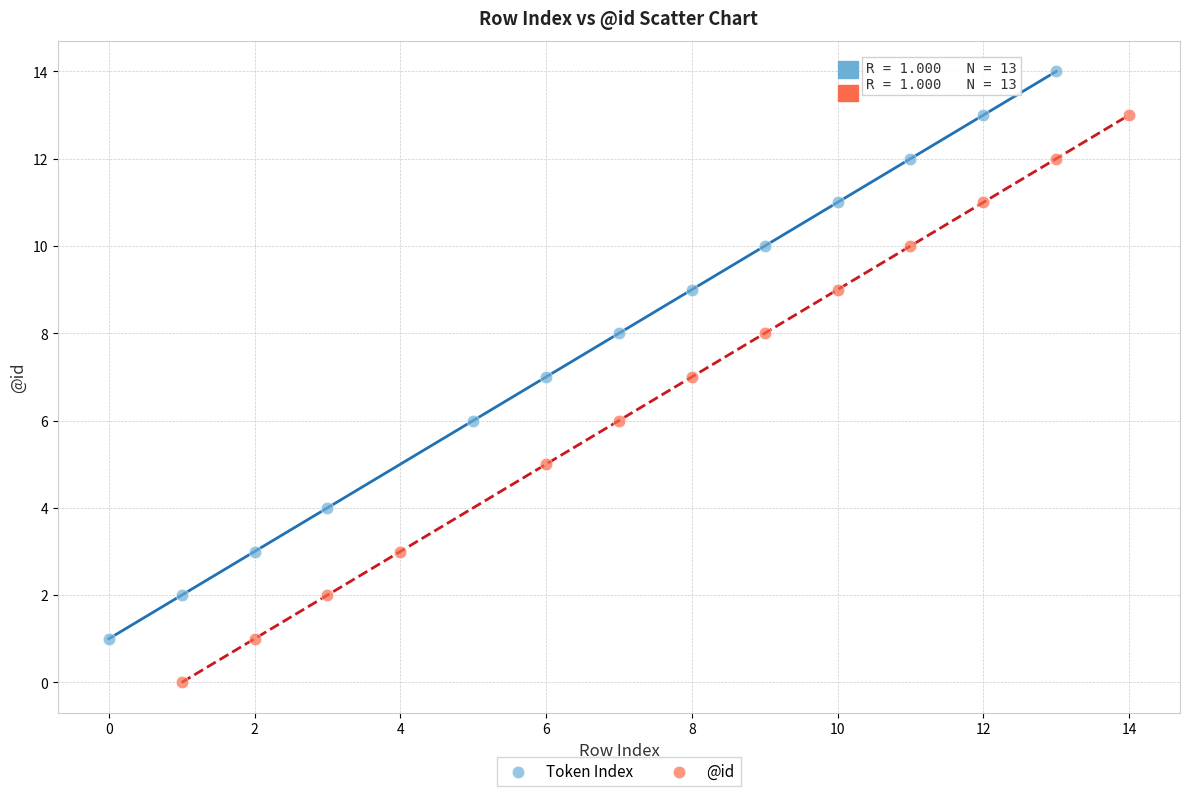

Which series reaches the minimum Y coordinate?

@id